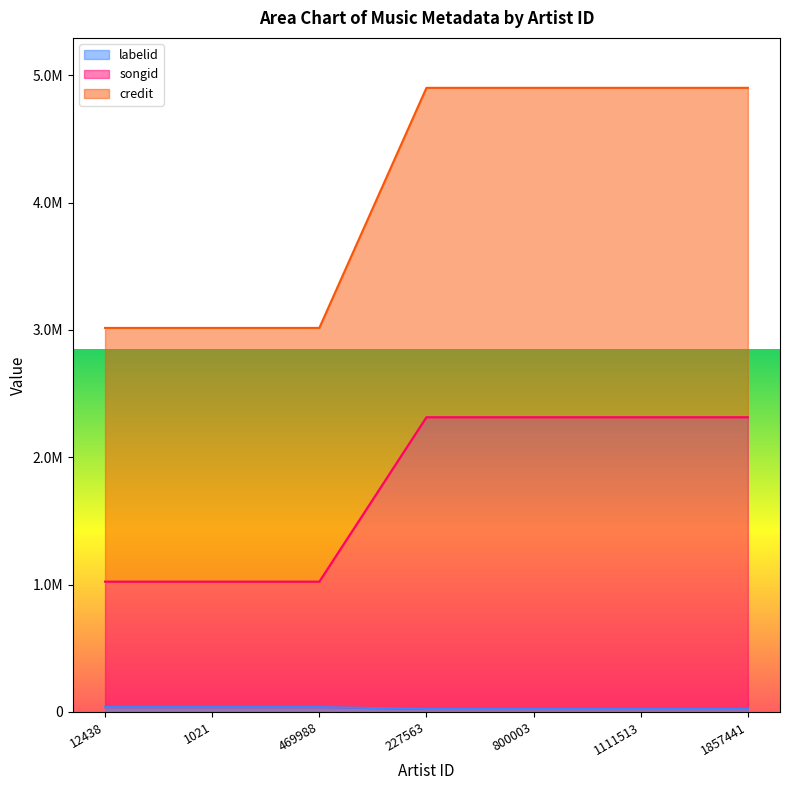

True or false: songid and credit cross at least once.

False